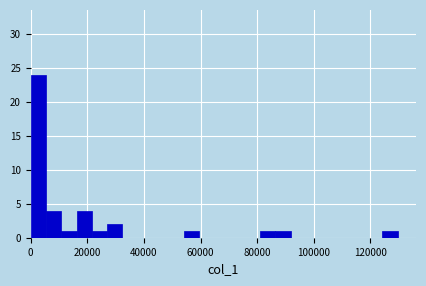

Around what value on the x-axis is the tallest bar? Give the approximate position of its centre, as read against the axis.

2000